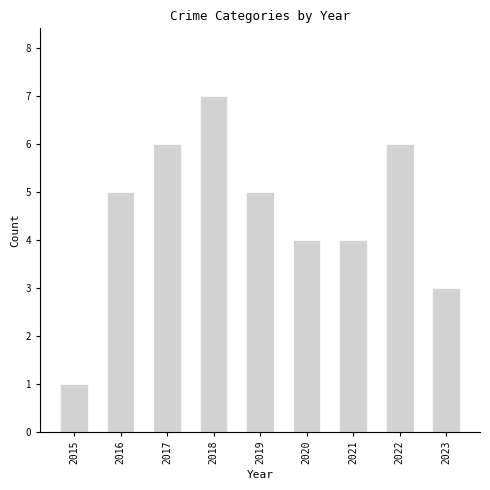

Which label corresponds to the smallest value in the chart?

2015